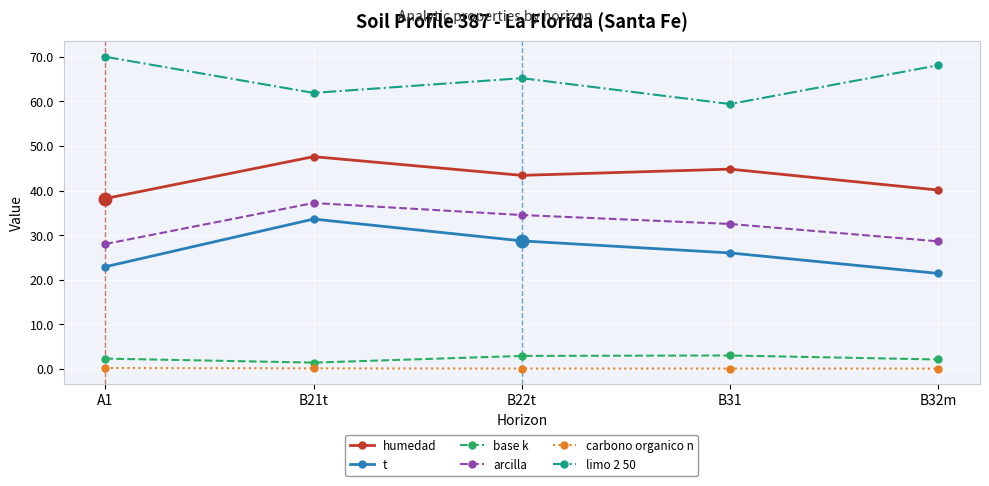

True or false: base k and arcilla intersect in this chart.

False